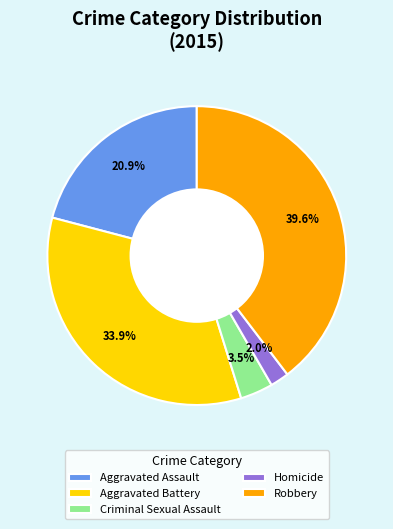

True or false: Homicide accounts for 8% of the total.

False